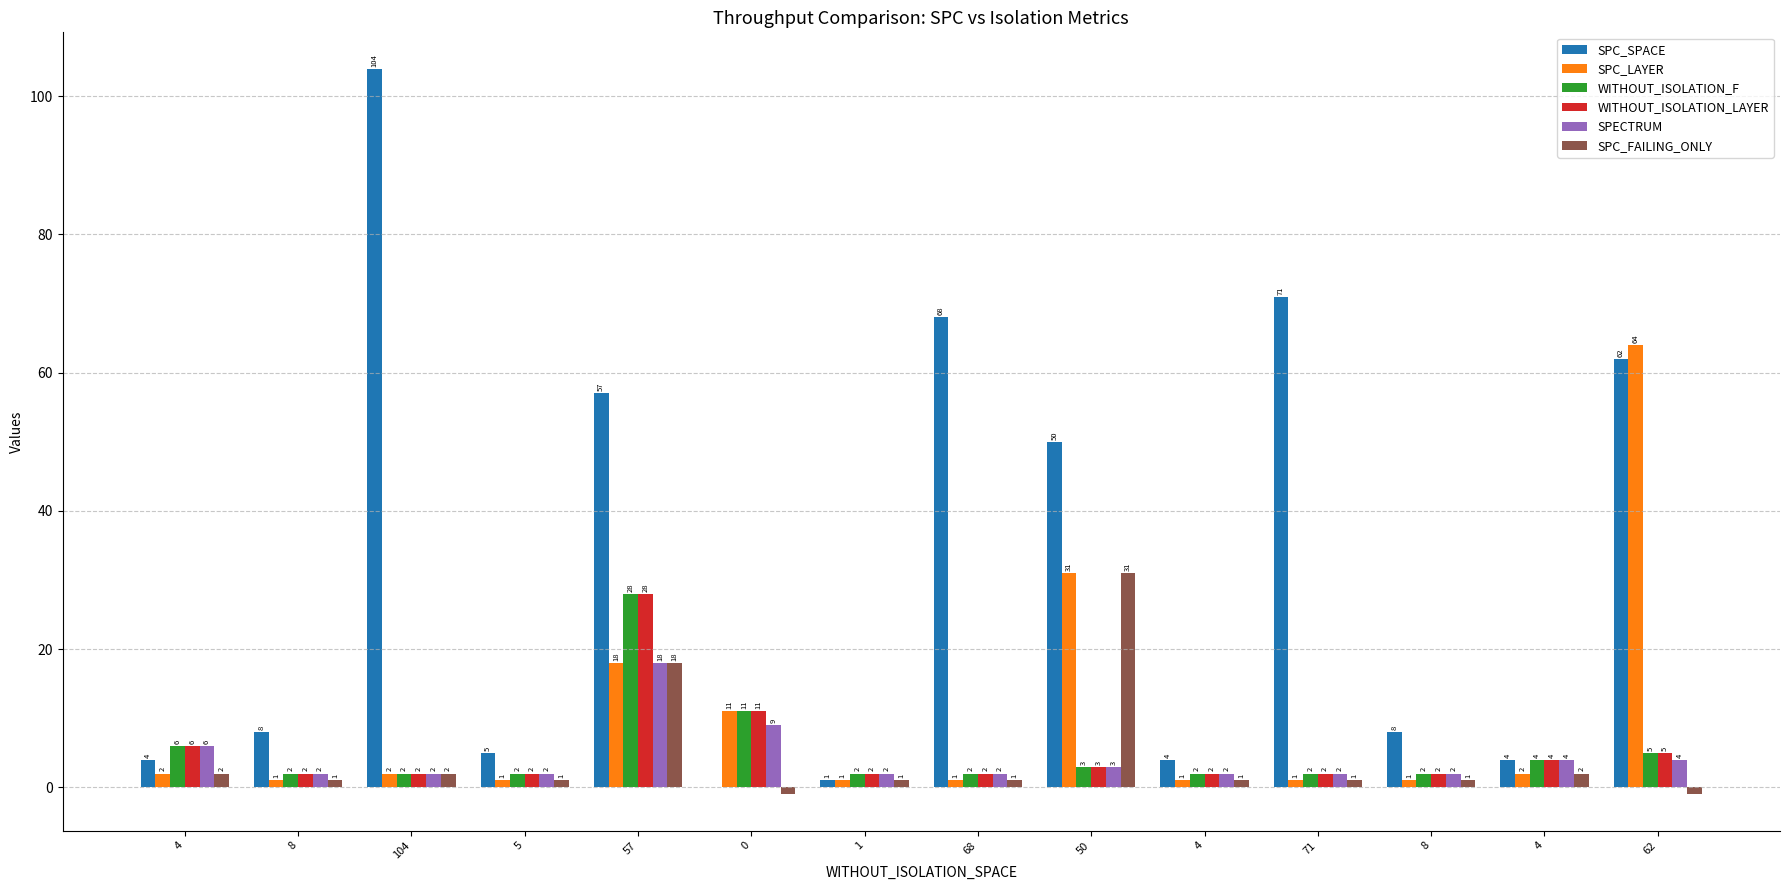

Which label corresponds to the largest value in the chart?

104